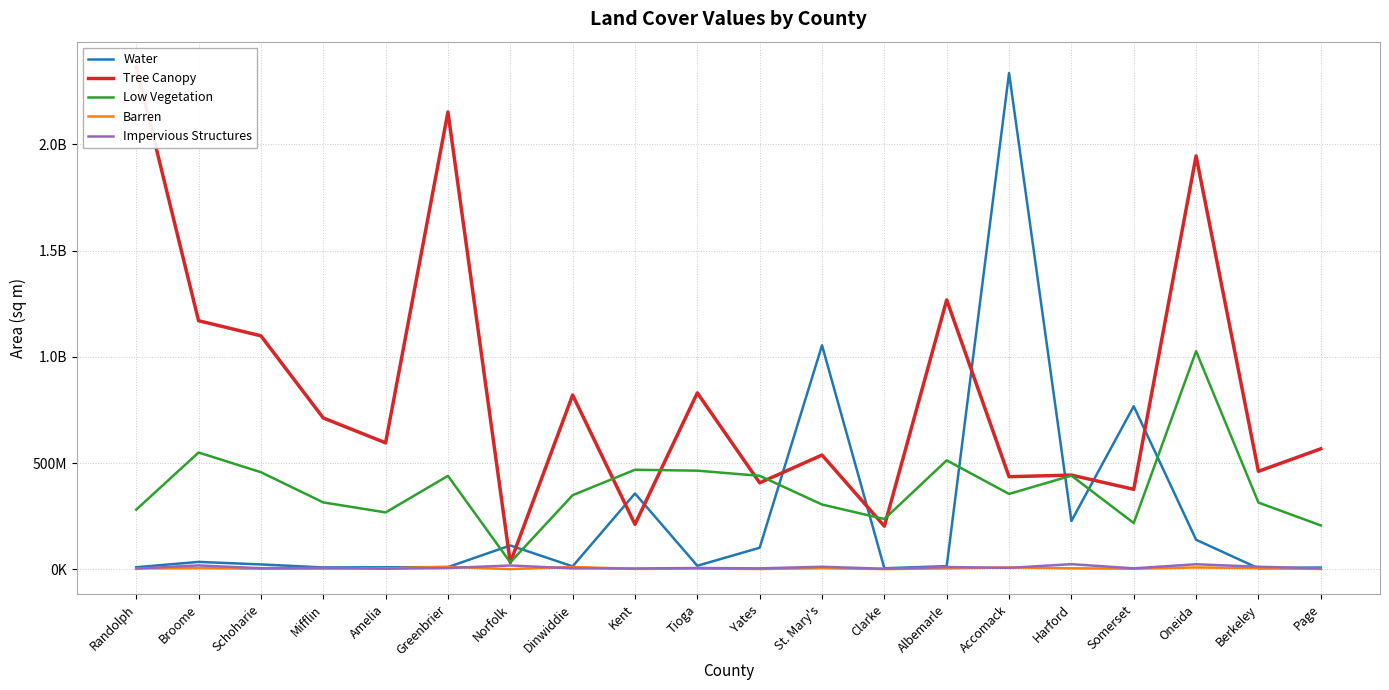

How many values in the Water series are below 22481814?

10